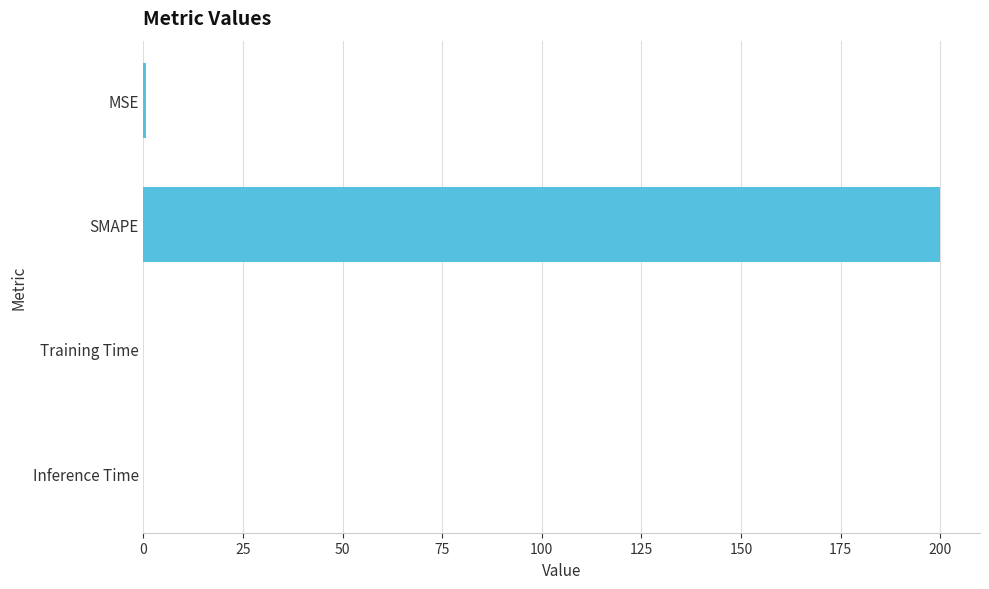

Which label corresponds to the largest value in the chart?

SMAPE